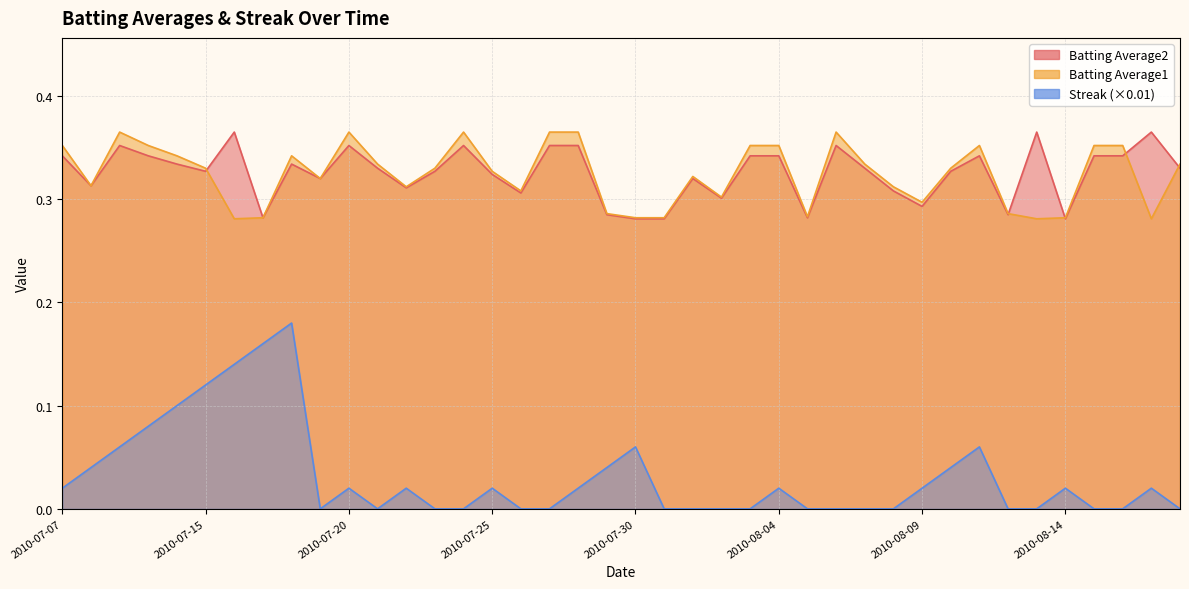

What is the total value across all series at 2010-08-08?

0.6